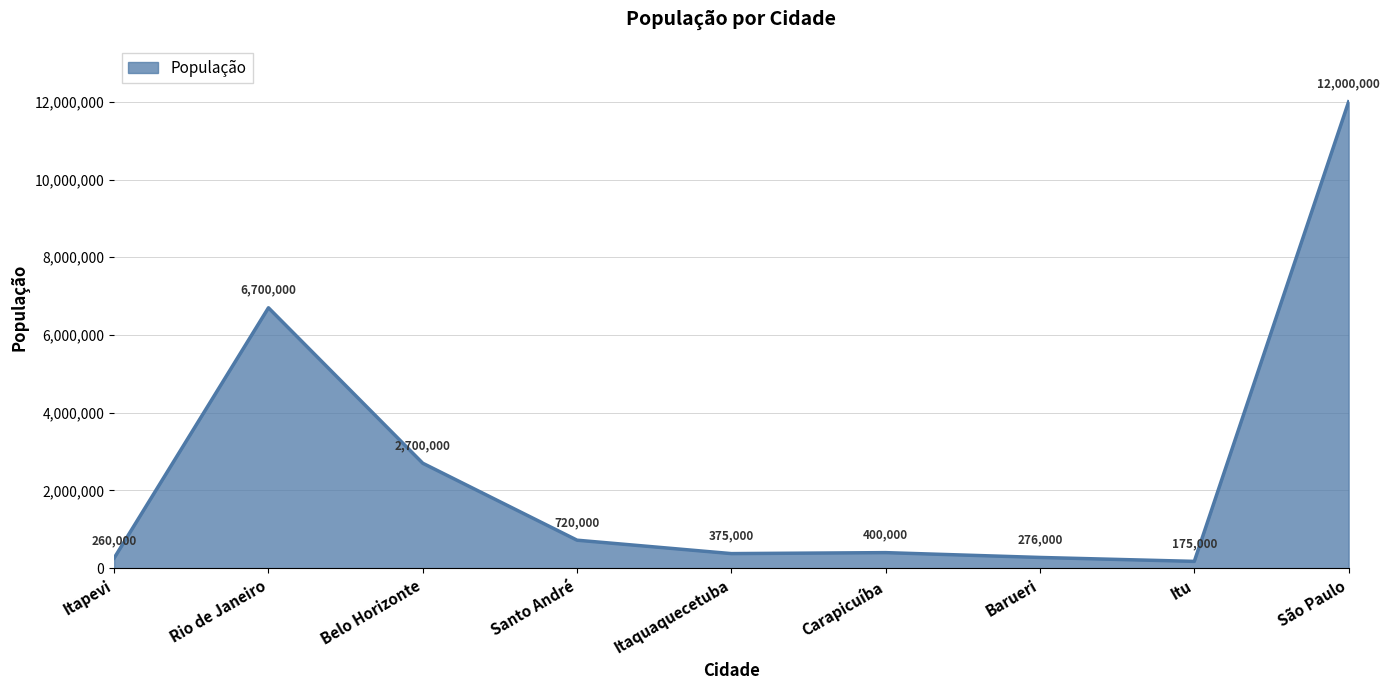

What position from the left is Rio de Janeiro?

2